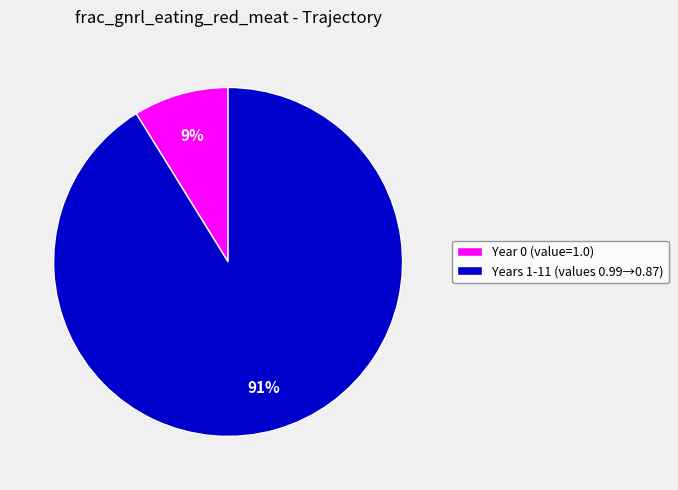

To the nearest percent, what portion does Years 1-11 (values 0.99→0.87) represent?

91%